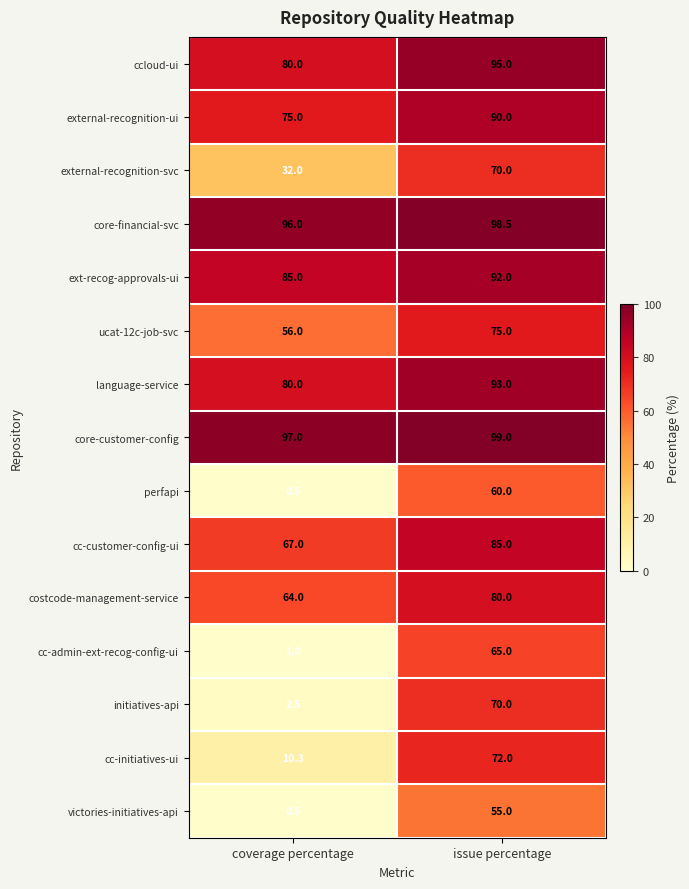

Reading left to right, transcribe all the data shown in this chart.

ccloud-ui: 80.0	95.0
external-recognition-ui: 75.0	90.0
external-recognition-svc: 32.0	70.0
core-financial-svc: 96.0	98.5
ext-recog-approvals-ui: 85.0	92.0
ucat-12c-job-svc: 56.0	75.0
language-service: 80.0	93.0
core-customer-config: 97.0	99.0
perfapi: 0.5	60.0
cc-customer-config-ui: 67.0	85.0
costcode-management-service: 64.0	80.0
cc-admin-ext-recog-config-ui: 1.0	65.0
initiatives-api: 2.5	70.0
cc-initiatives-ui: 10.3	72.0
victories-initiatives-api: 0.5	55.0